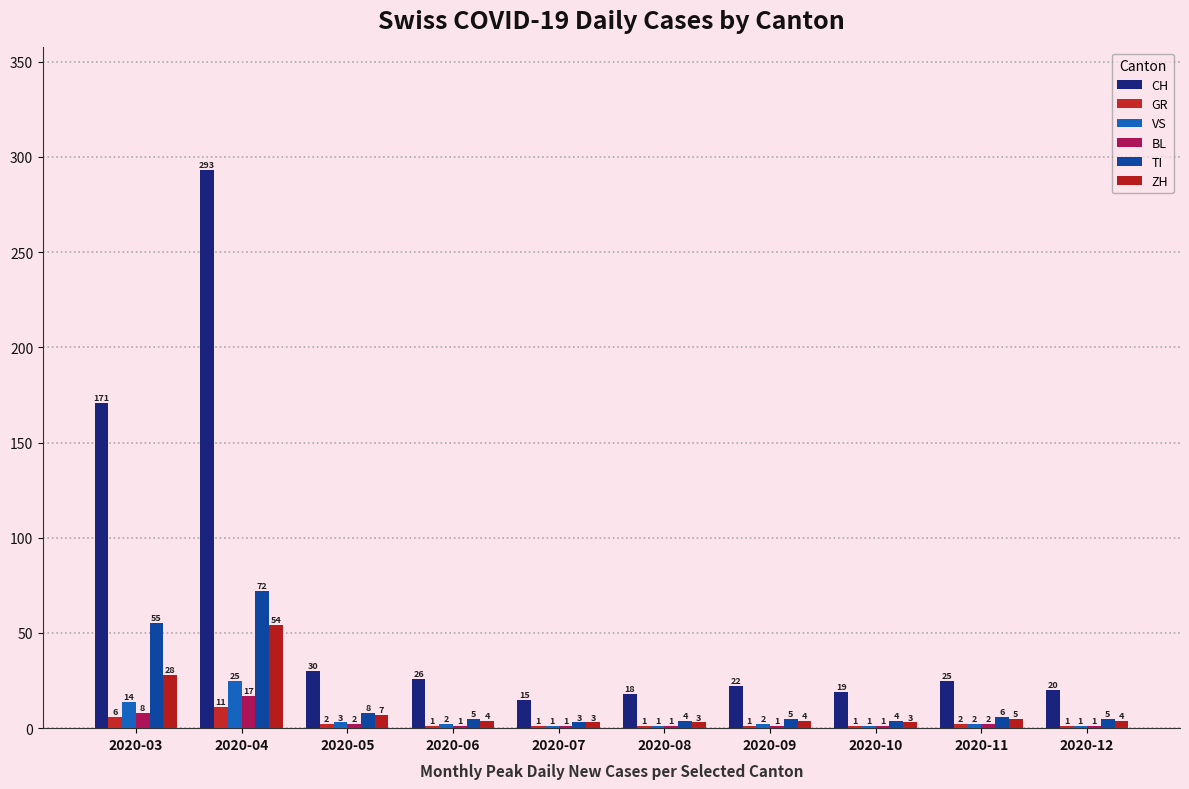

Reading right to left, transcribe all the data shown in this chart.

CH: 20	25	19	22	18	15	26	30	293	171
GR: 1	2	1	1	1	1	1	2	11	6
VS: 1	2	1	2	1	1	2	3	25	14
BL: 1	2	1	1	1	1	1	2	17	8
TI: 5	6	4	5	4	3	5	8	72	55
ZH: 4	5	3	4	3	3	4	7	54	28